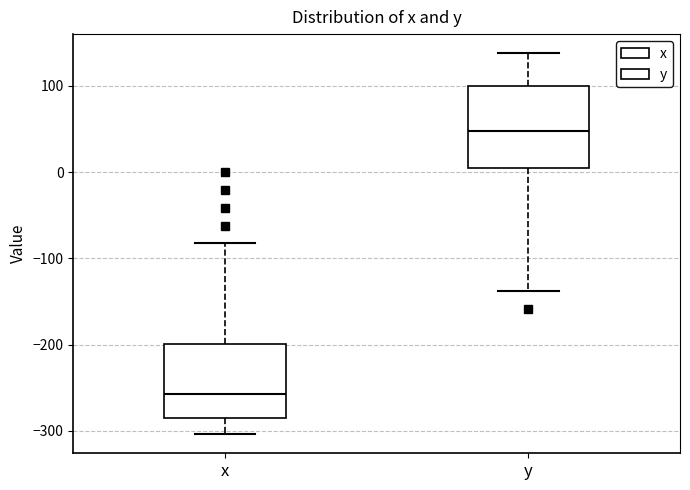

Reading left to right, transcribe this box plot: for each box, give where its median line is, the range the box spans, and where its two whiskers end, as read against the y-axis. The values are not printed on the chart, so give them approximately, as read against the axis.

x: median -260, box -290 to -200, whiskers -300 to -80
y: median 50, box 0 to 100, whiskers -140 to 140